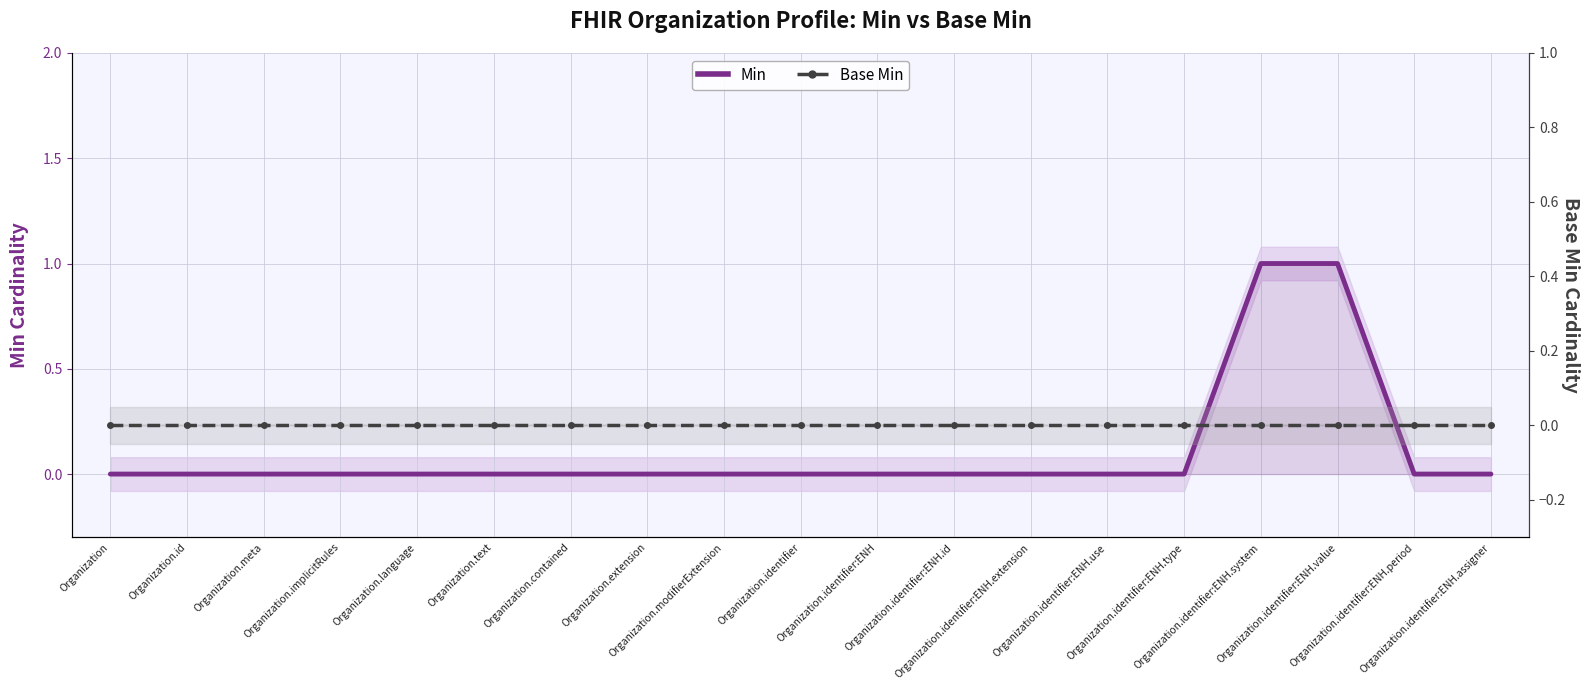

The value of Min at Organization.identifier:ENH.type is 0. True or false?

True